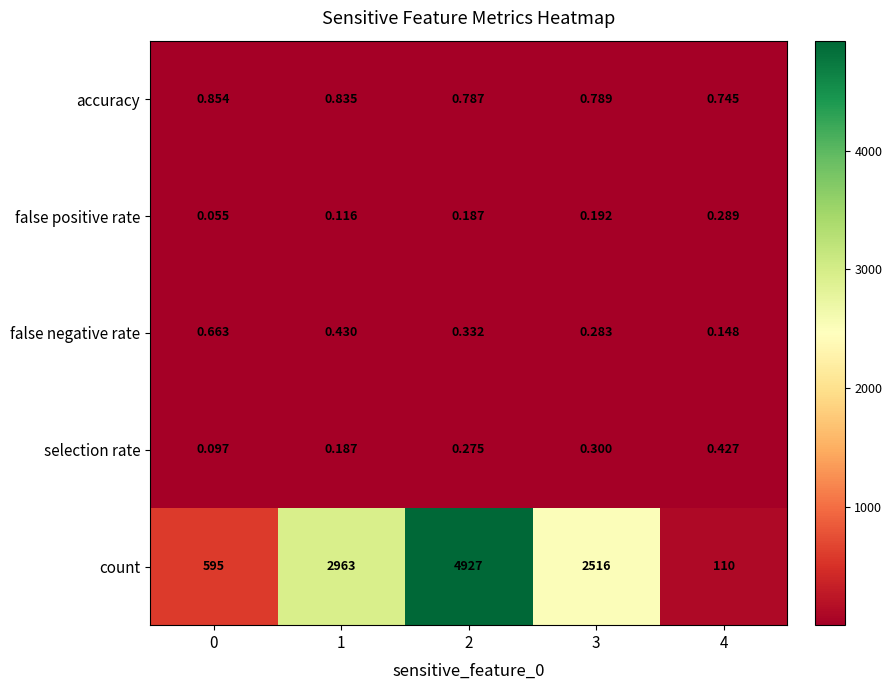

What is the maximum value shown in the chart?

4927.0